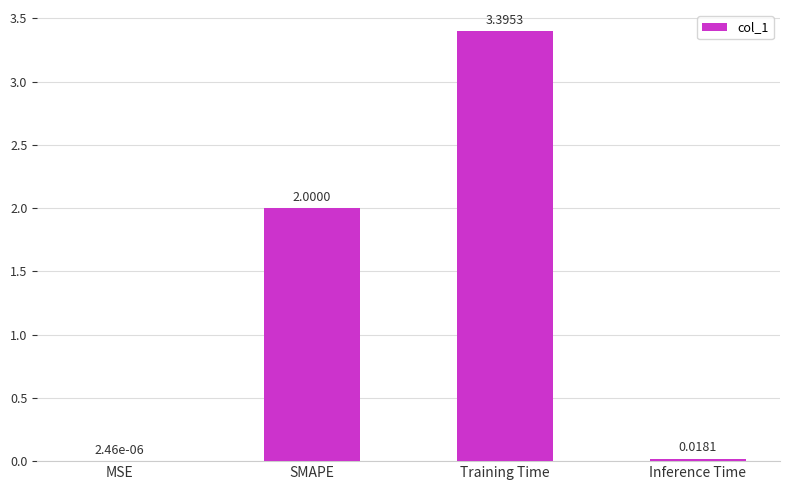

What is the change in value from MSE to Training Time?

+3.4